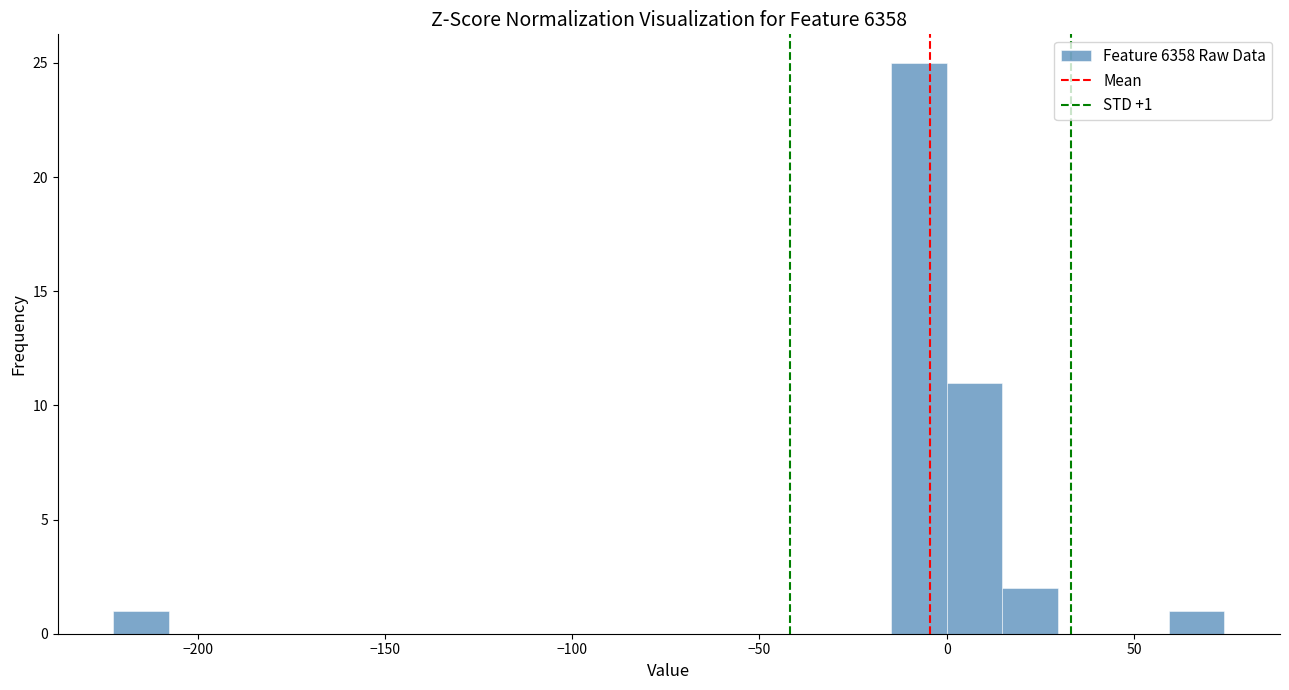

Read against the x-axis, roughly where is the centre of the tallest bar?

-5